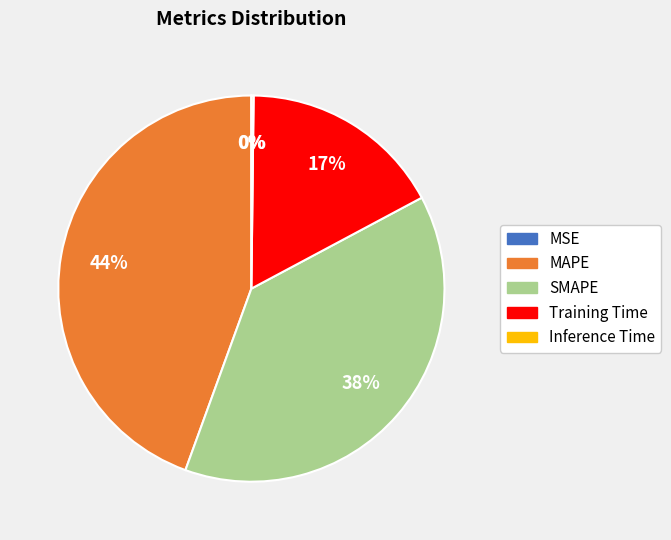

Which has a higher value, MAPE or Training Time?

MAPE